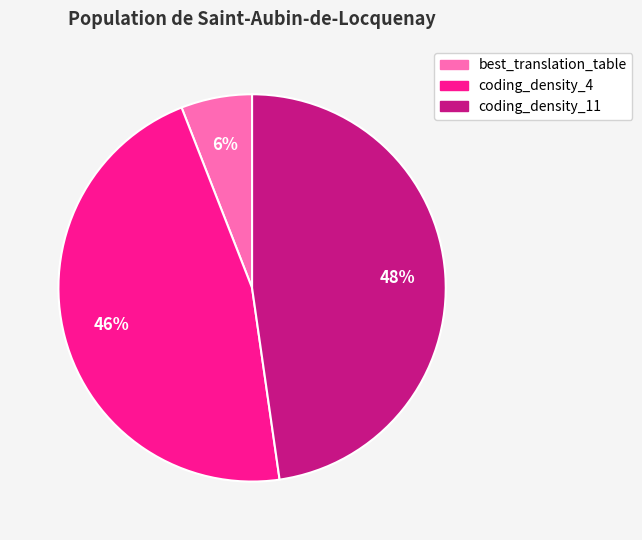

Is there any slice that represents more than half of the pie?

No